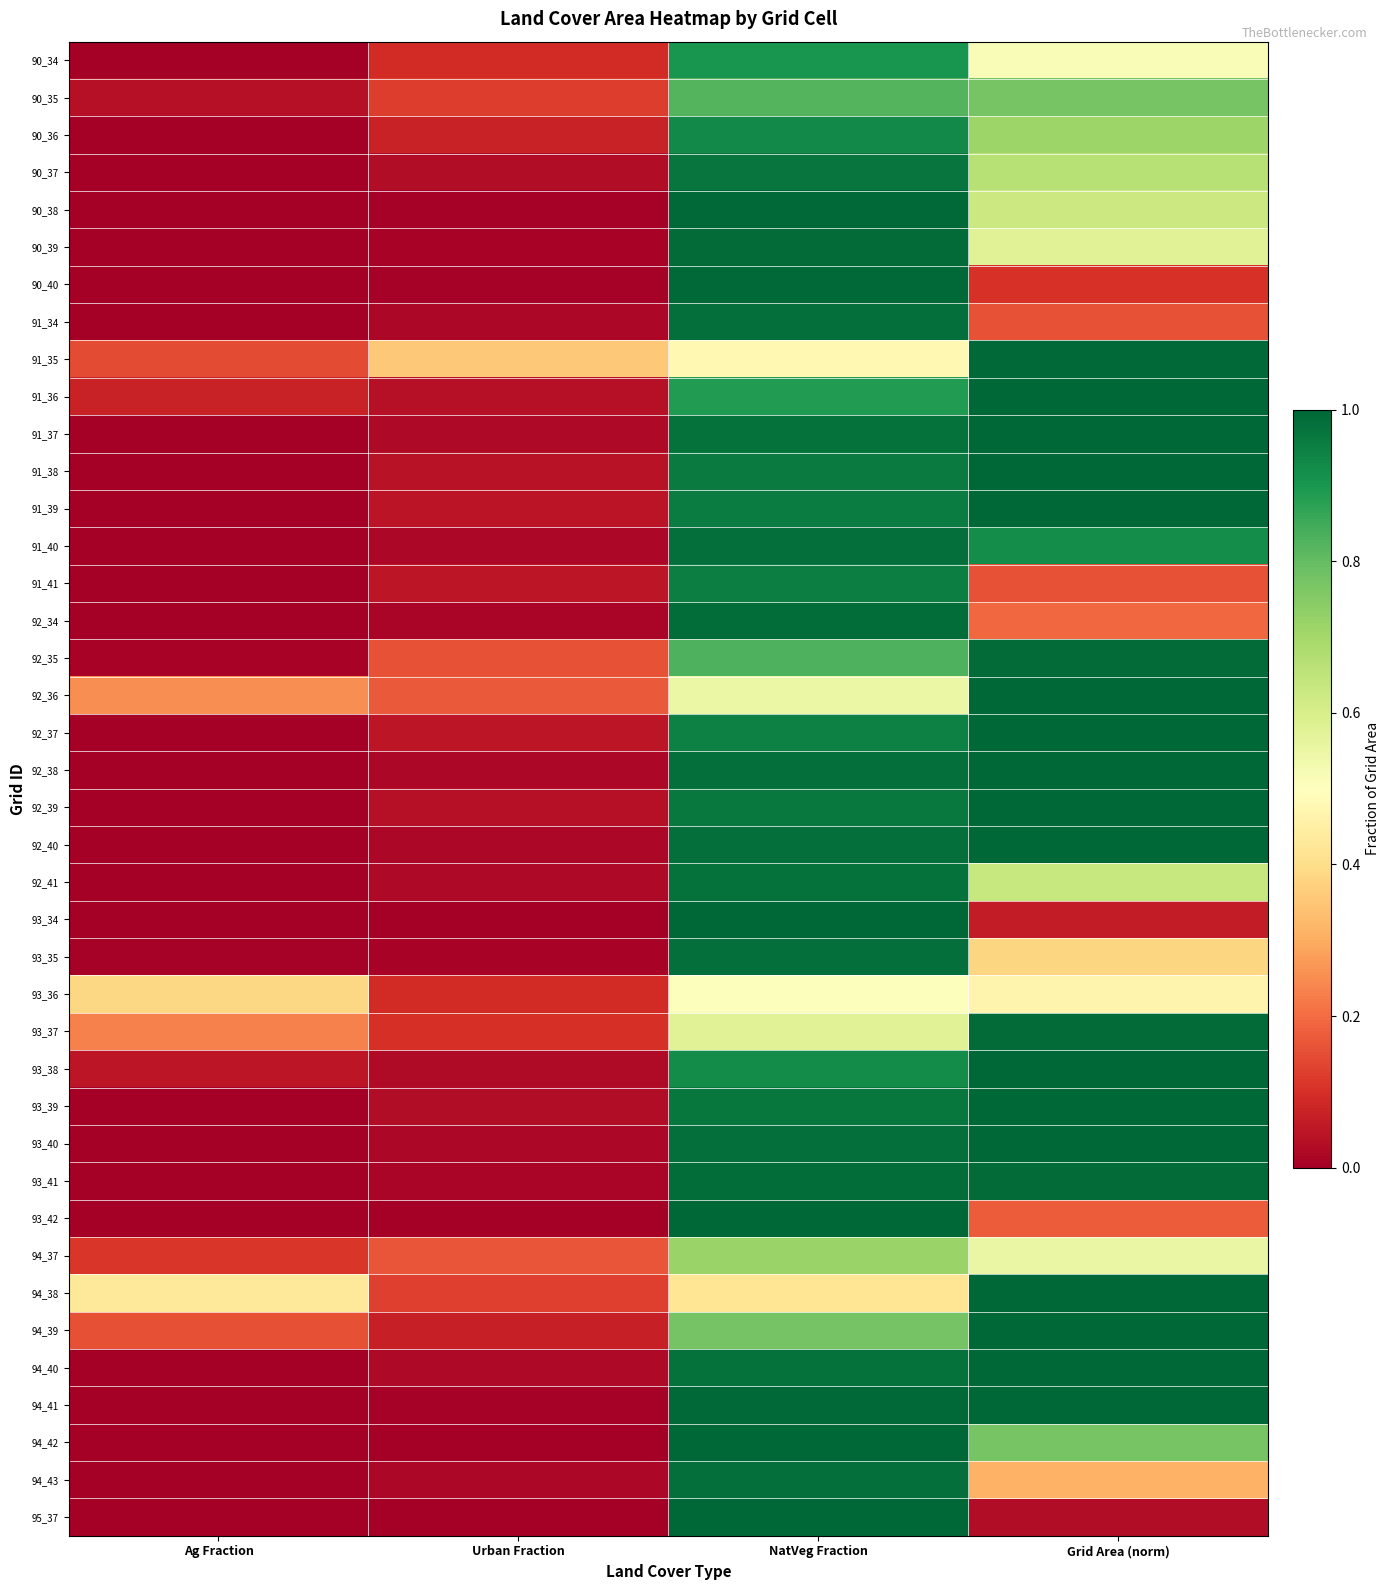

What is the difference between the highest and lowest values at Grid Area (norm)?

1.0